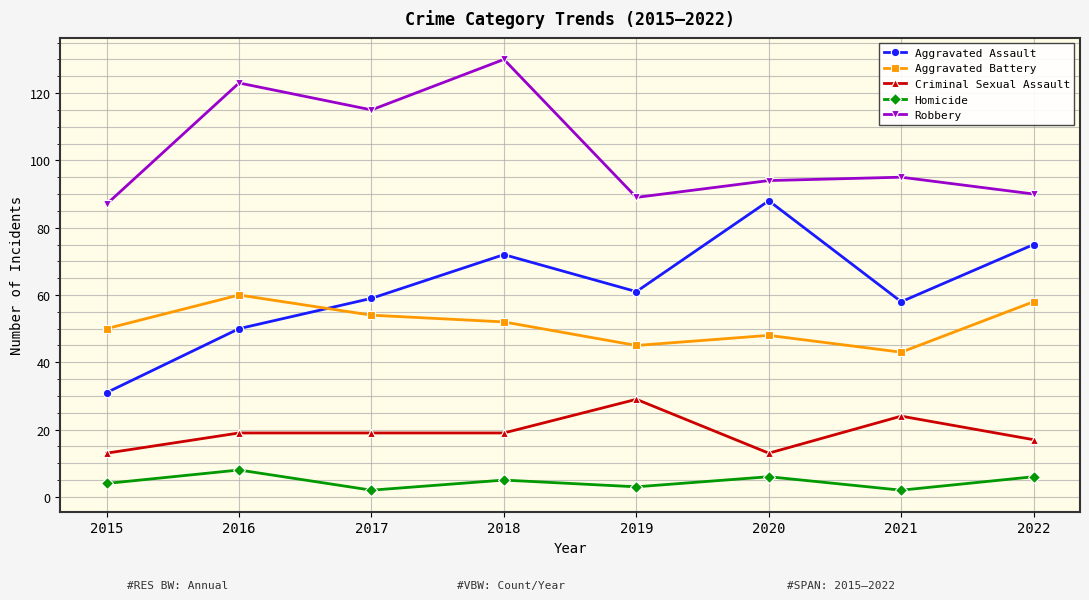

Where is the first local minimum for Robbery?

2017